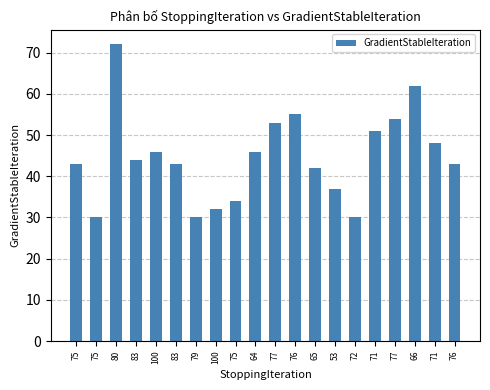

What is the sum of all values?

895